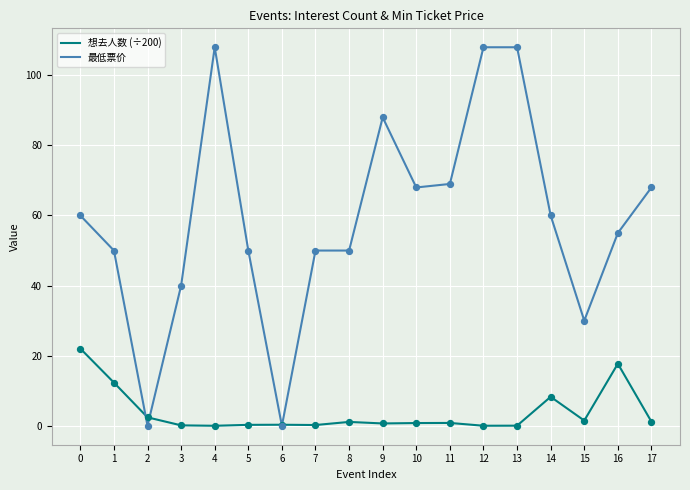

What is the total value across all series at 9?

88.7